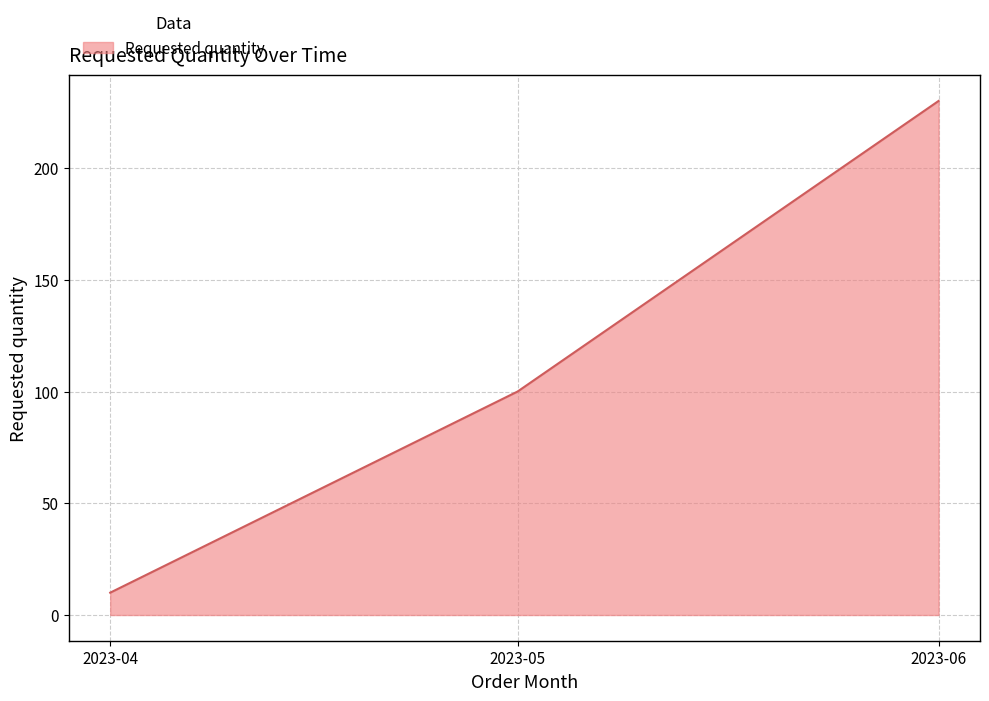

How many lines are shown in the chart?

1